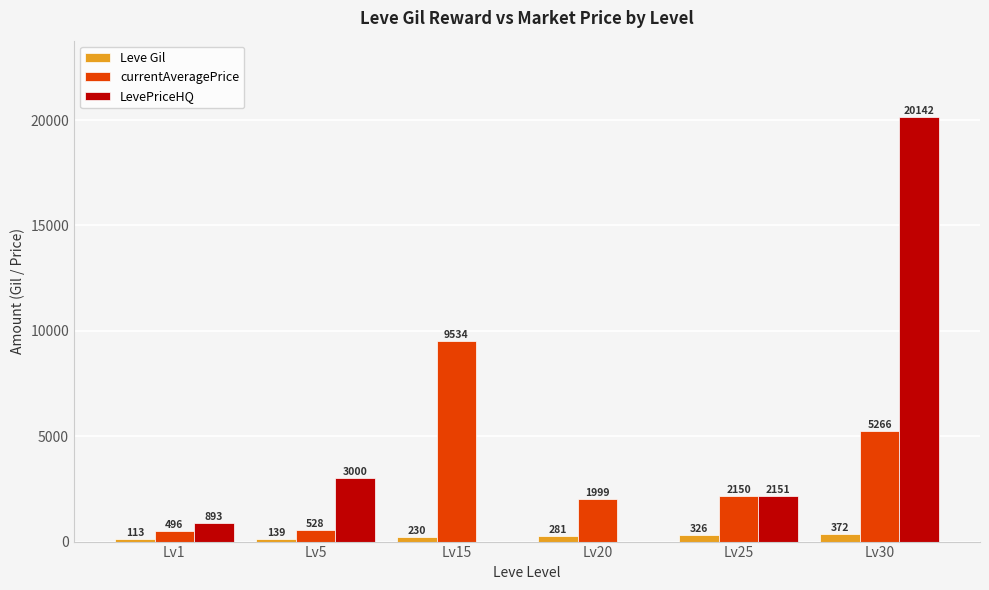

Which series has the largest total across all categories?

LevePriceHQ